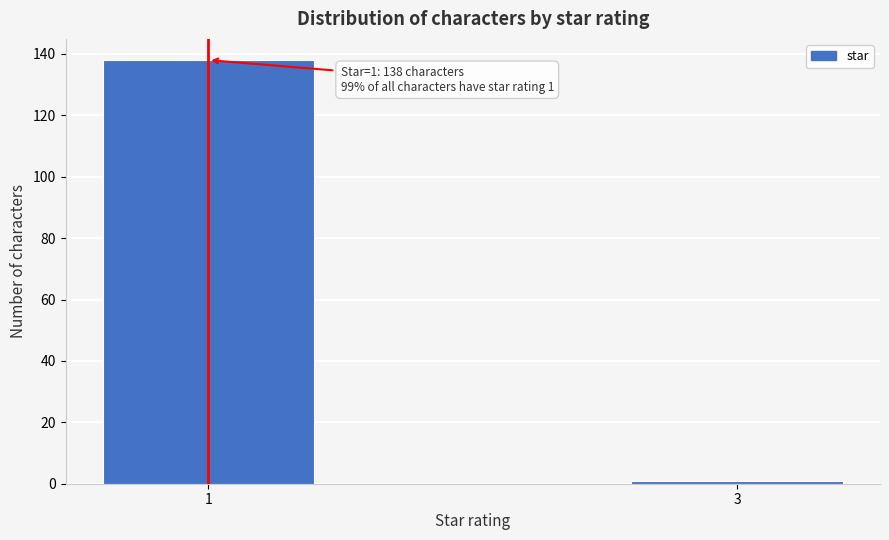

Reading right to left, extract all data points from this chart.

1	138